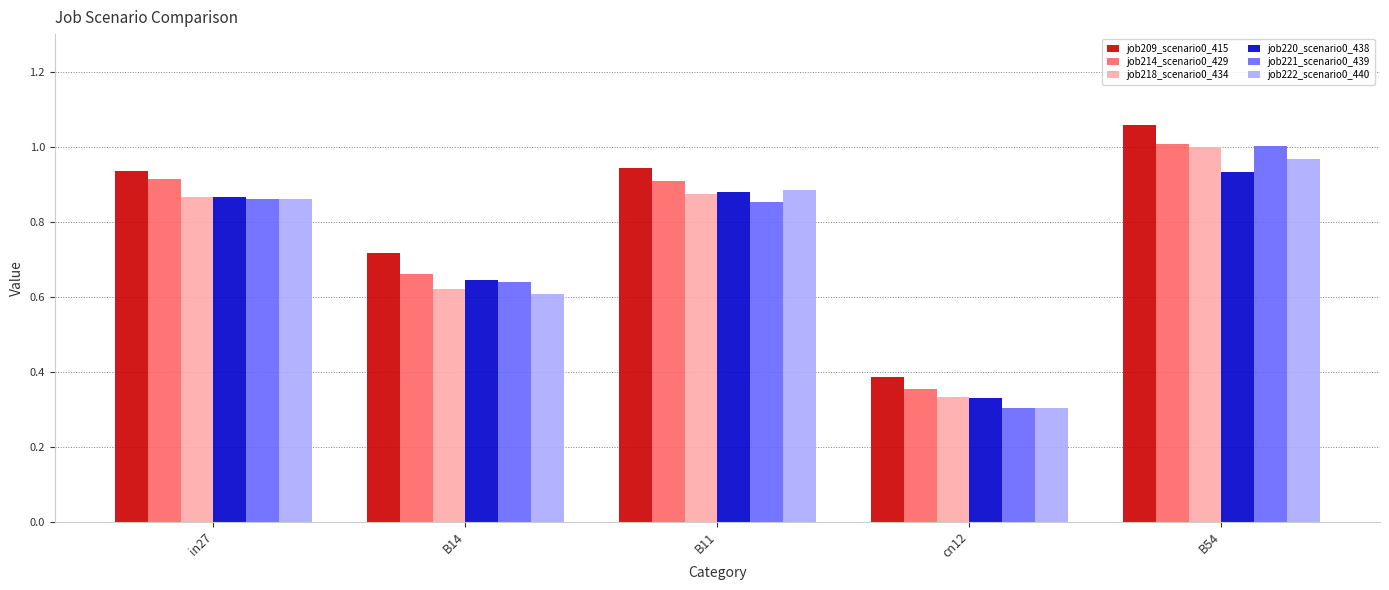

Between B11 and cn12, which series saw the biggest shift?

job222_scenario0_440